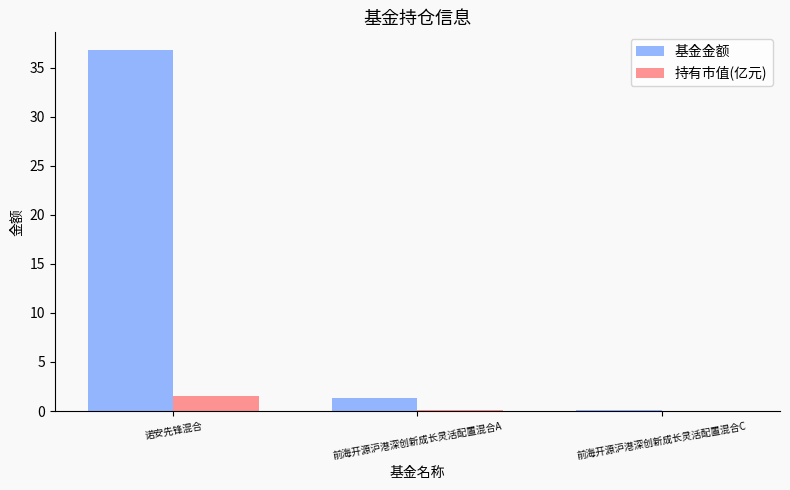

At which category is the sum across all series the highest?

诺安先锋混合